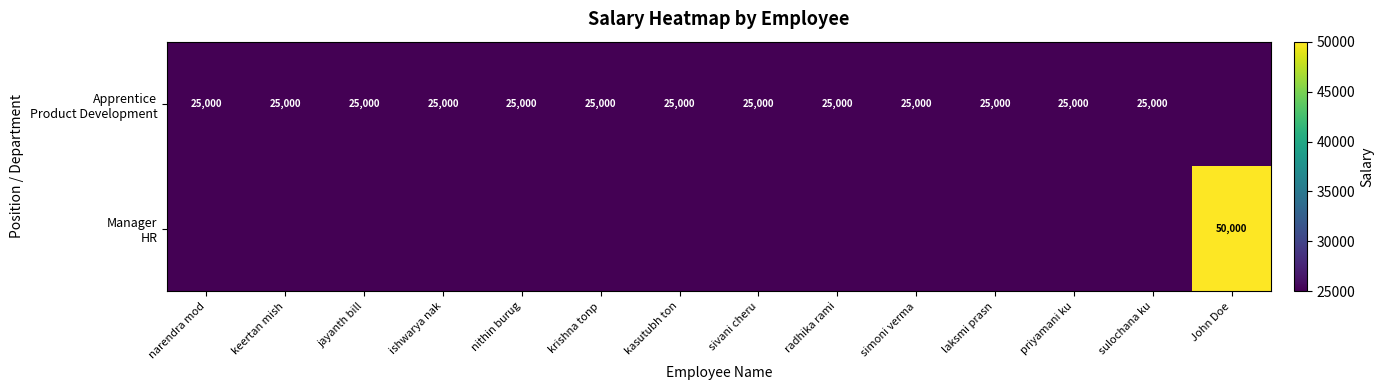

What is the total value across all series at priyamani ku?

25000